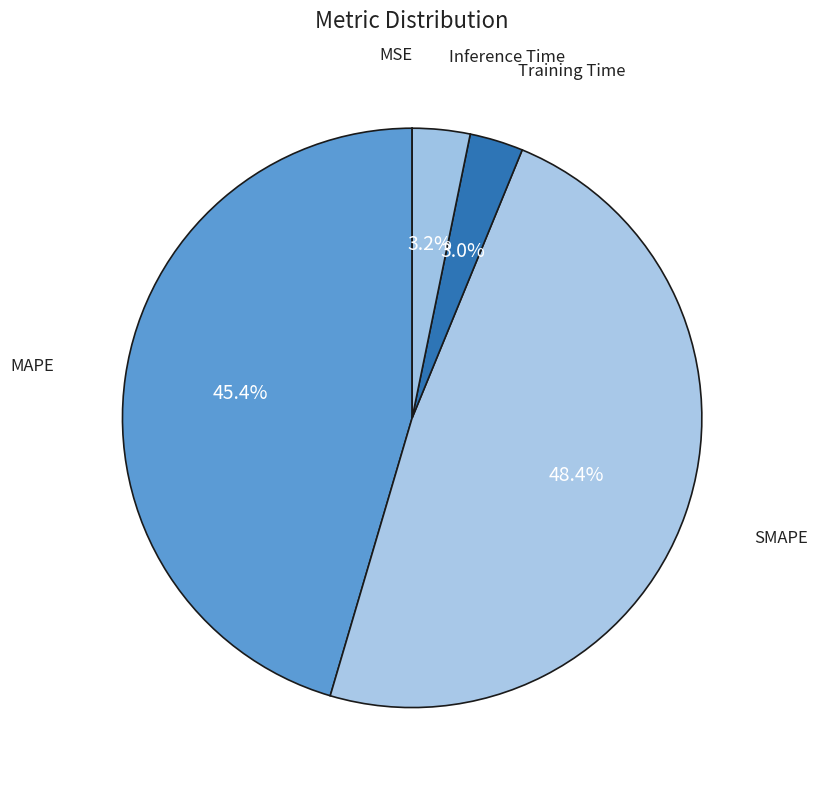

Is there a majority slice in this chart?

No